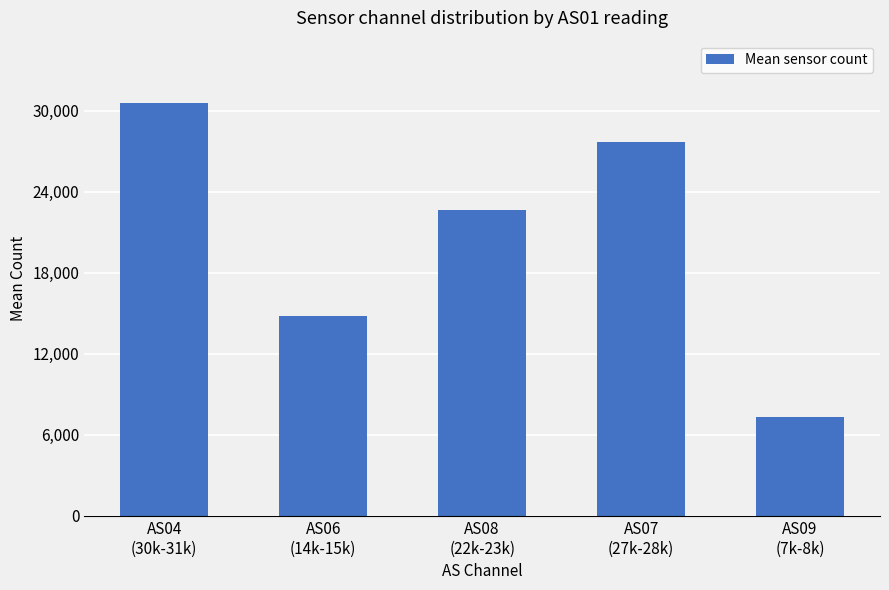

What is the ratio of the value at AS07
(27k-28k) to the value at AS09
(7k-8k)?

3.8